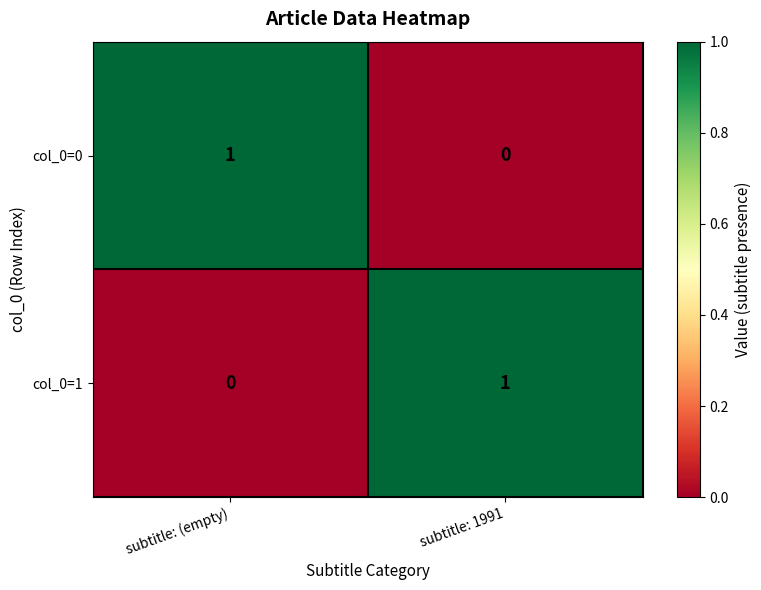

At which label is col_0=0 closest to 0?

subtitle: 1991